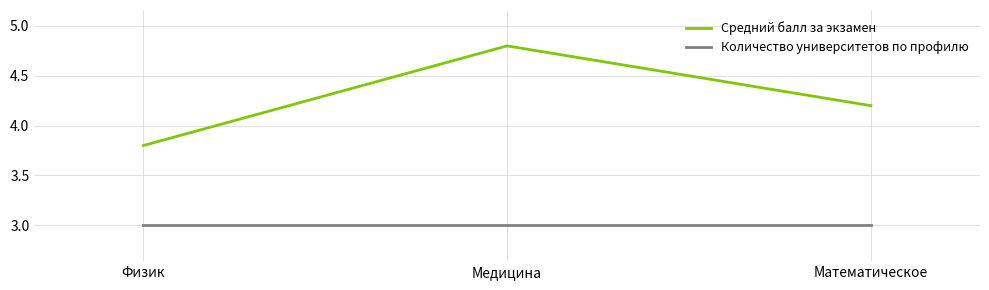

List the labels in order of Средний балл за экзамен value, largest first.

Медицина, Математическое, Физик